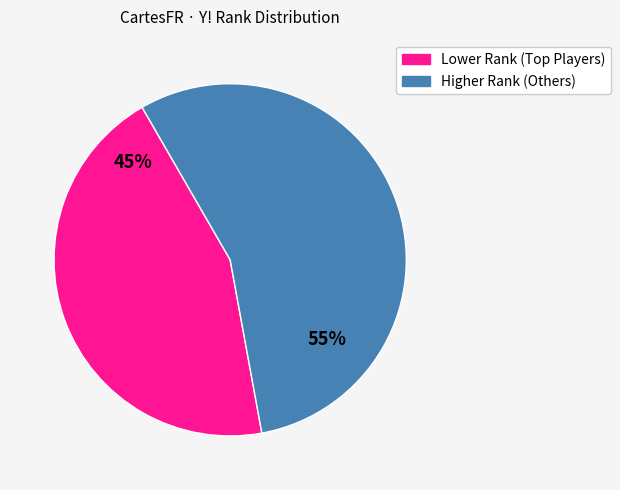

Which slice is the smallest?

Lower Rank (Top Players)